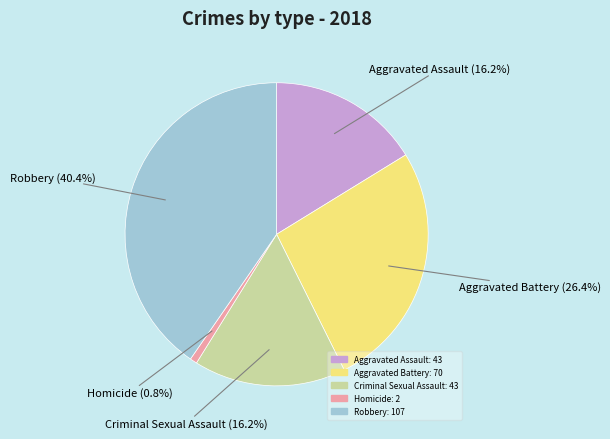

What percentage is the Homicide slice, to the nearest percent?

1%